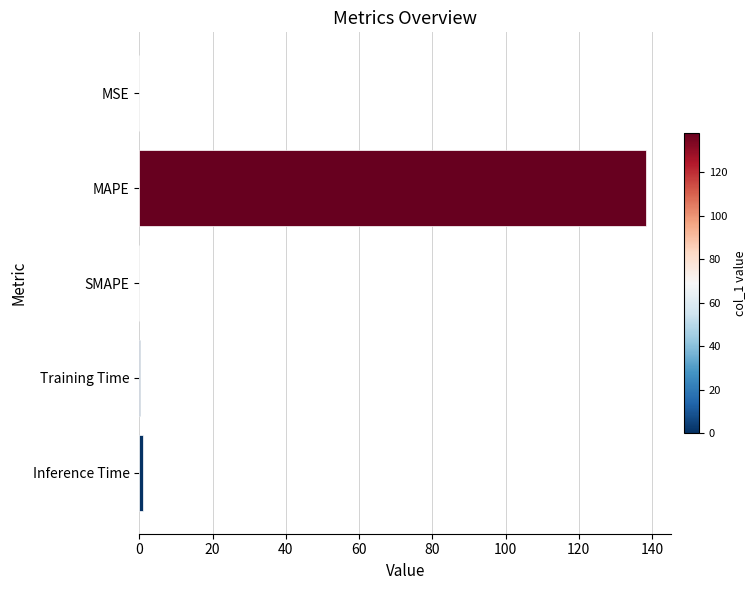

What is the maximum value shown in the chart?

138.3